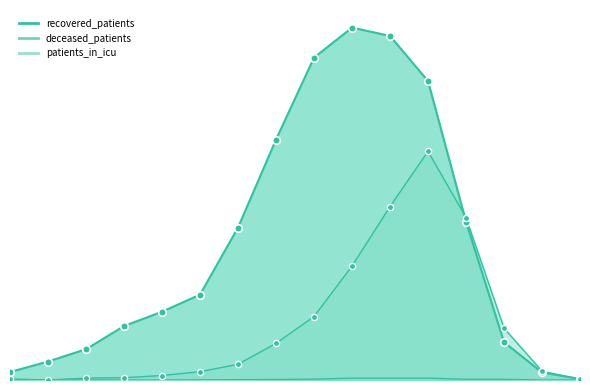

Which series has the widest spread of Y values?

recovered_patients